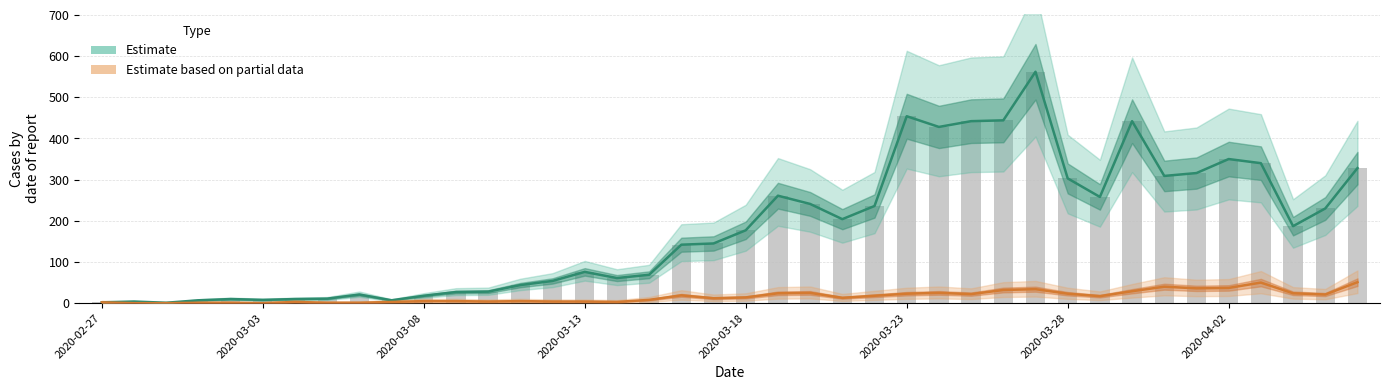

What value does the Estimate based on partial data series have at 32?

29